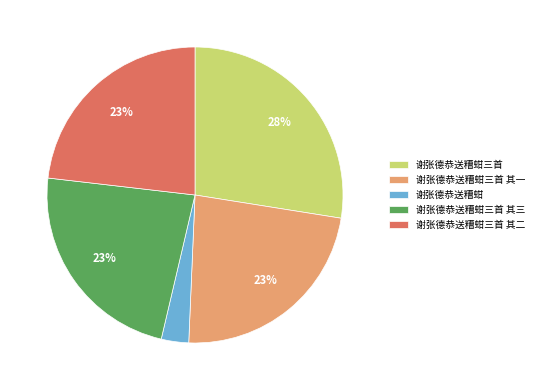

Is there a majority slice in this chart?

No